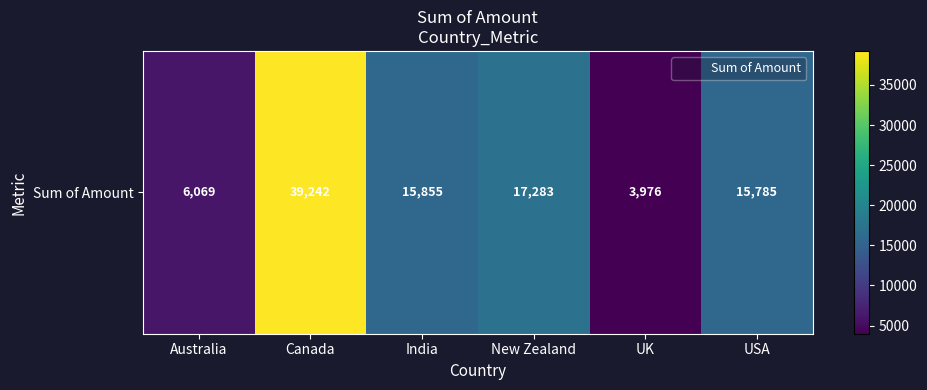

What is the greatest value displayed?

39242